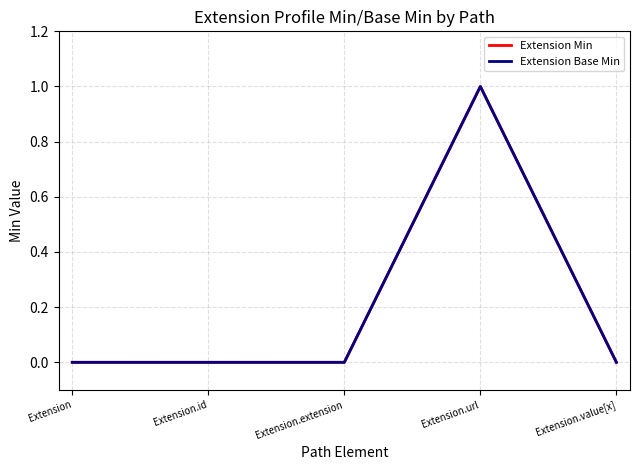

Does the chart display data point markers on the line(s)?

No